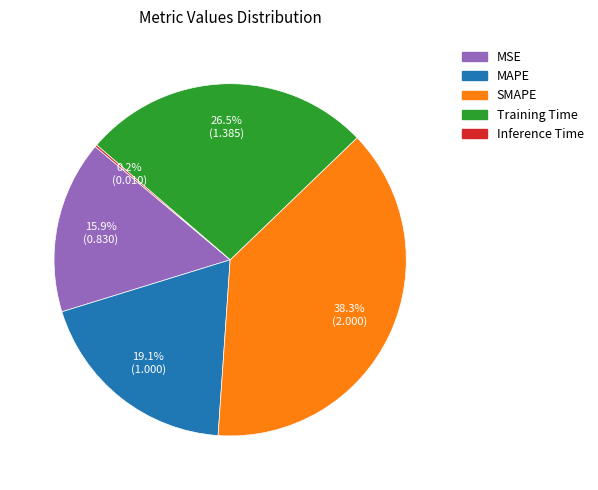

Does any single category account for the majority?

No